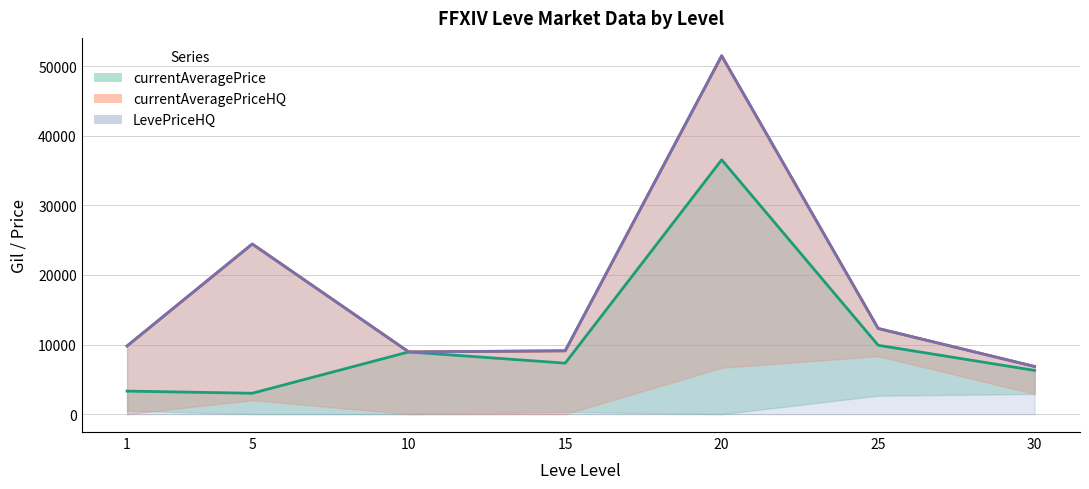

True or false: currentAveragePrice and currentAveragePriceHQ cross at least once.

False